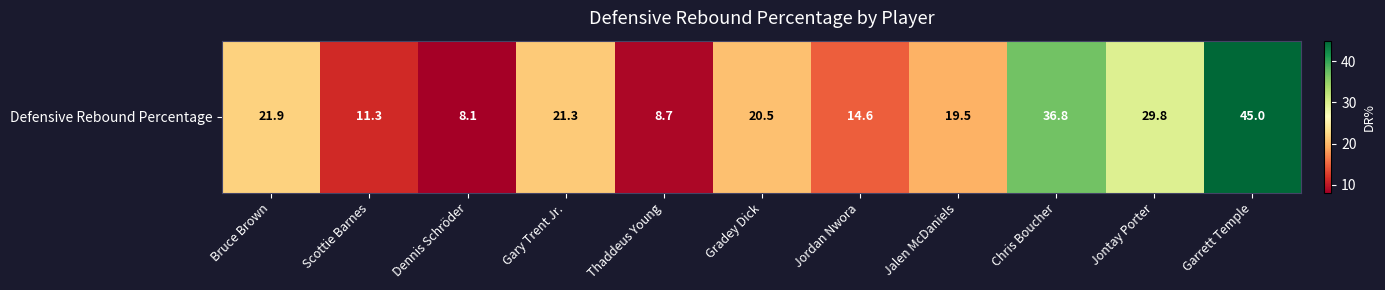

The chart shows a value of 29.8 at Jontay Porter. True or false?

True